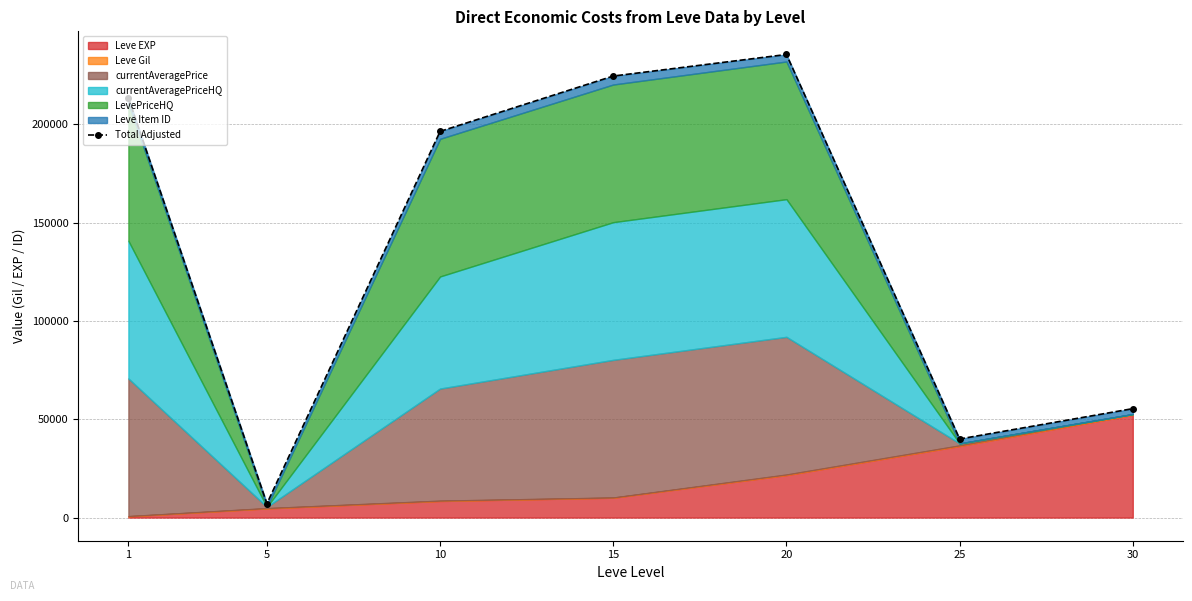

Reading left to right, list all the values displayed in this chart.

1=213379	5=7090	10=196383	15=224526	20=235484	25=39963	30=55397